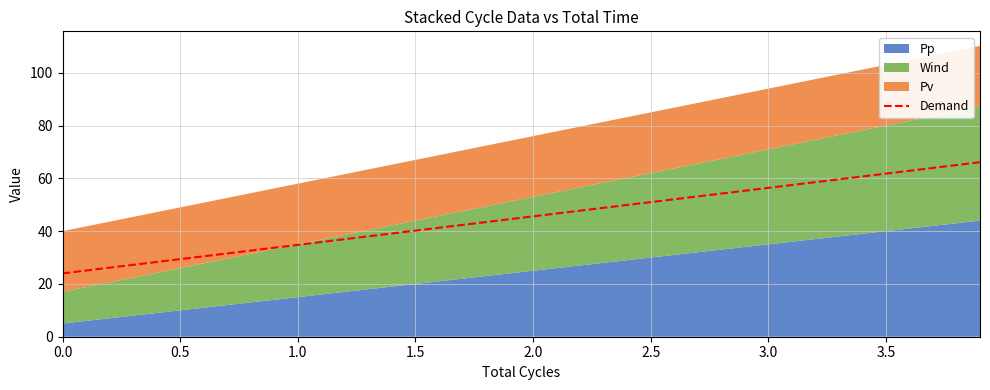

The Demand series shows 51.0 at 2.5. True or false?

True